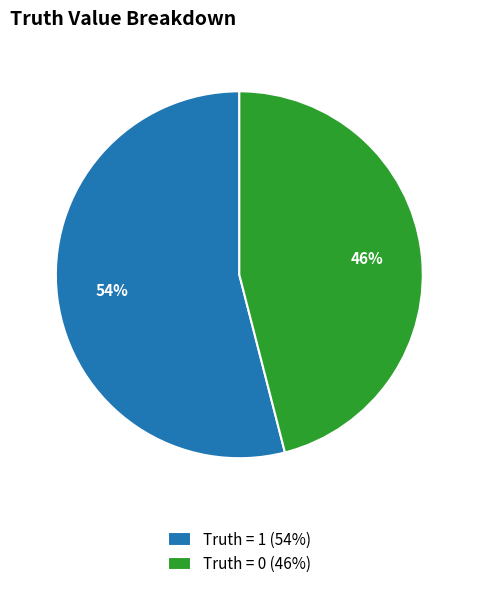

True or false: Truth = 1 accounts for 48% of the total.

False